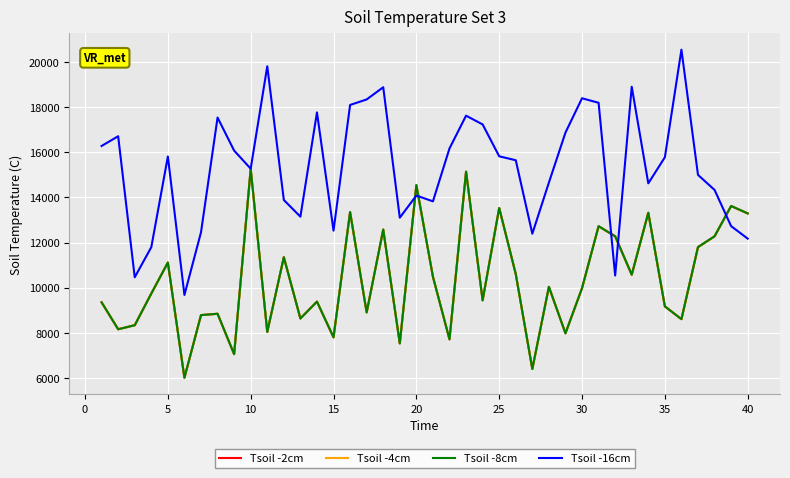

How many intersections are there between Tsoil -4cm and Tsoil -16cm?

5